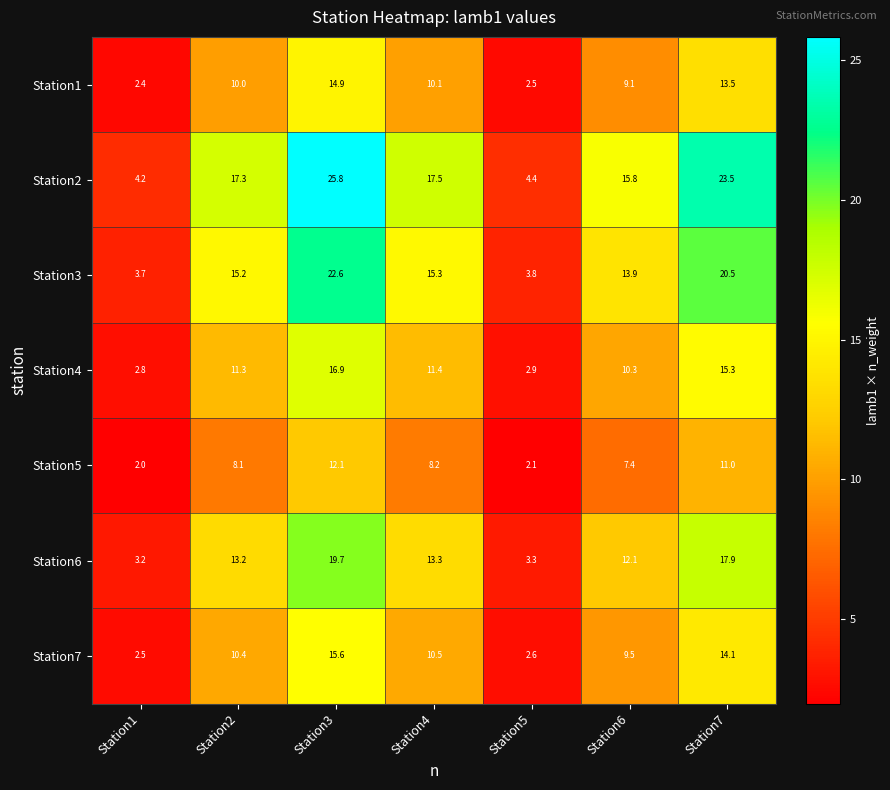

Which series has the largest total across all categories?

Station2